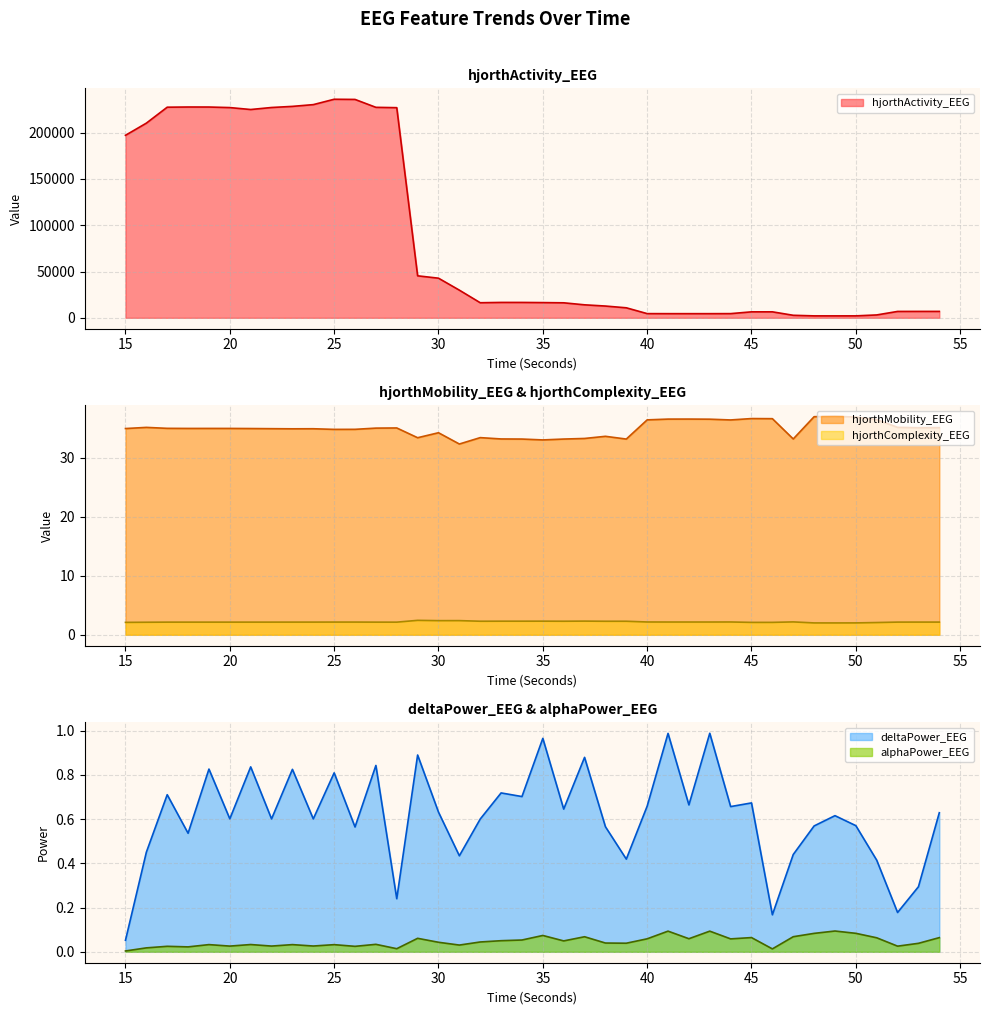

Which series has the largest total across all categories?

hjorthActivity_EEG